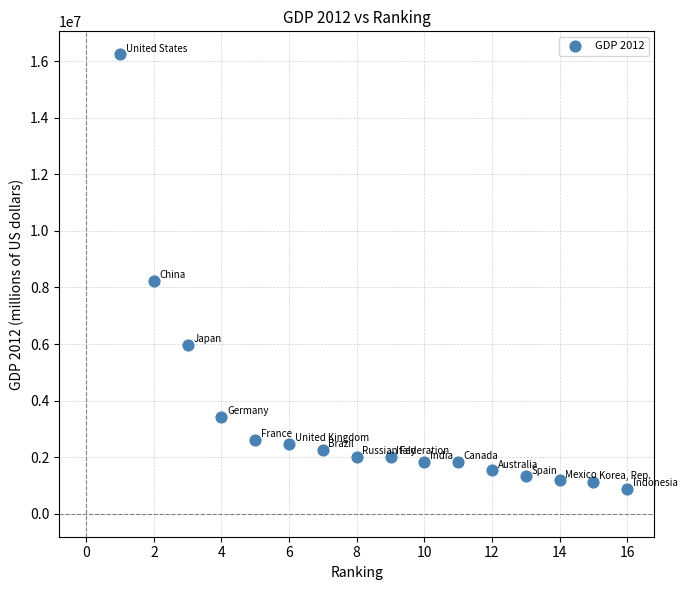

What is the range of Y values (max minus min)?

15366557